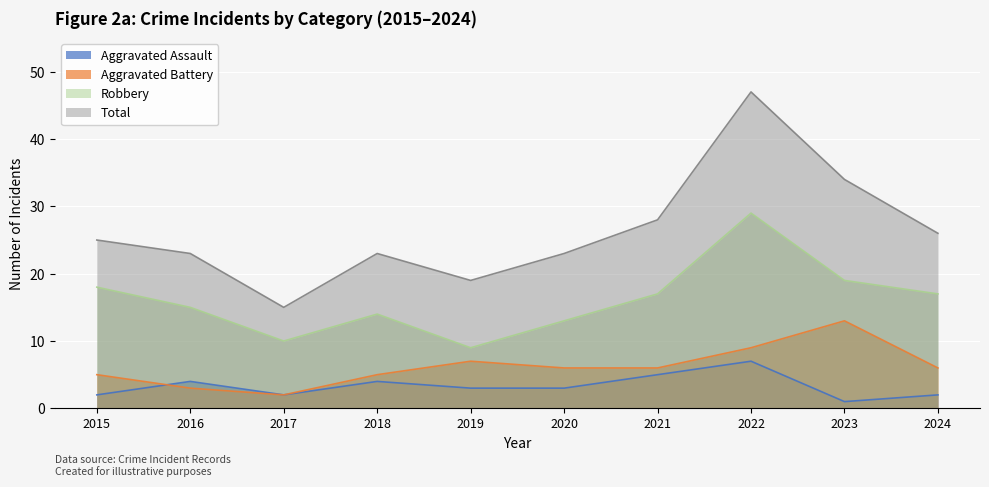

At which category is the sum across all series the highest?

2022